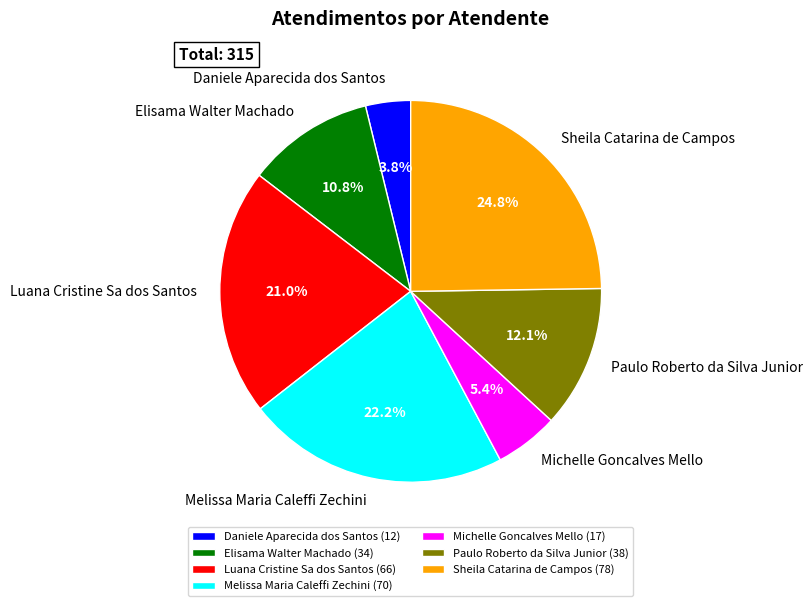

Which slice is the largest?

Sheila Catarina de Campos